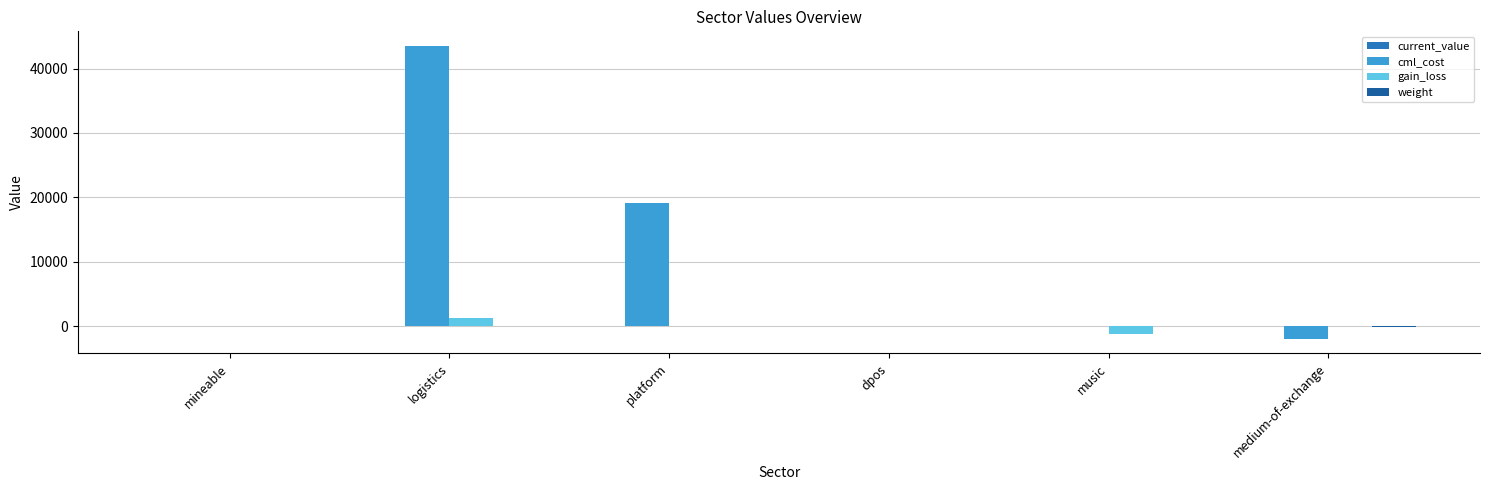

Which label corresponds to the largest value in the chart?

logistics